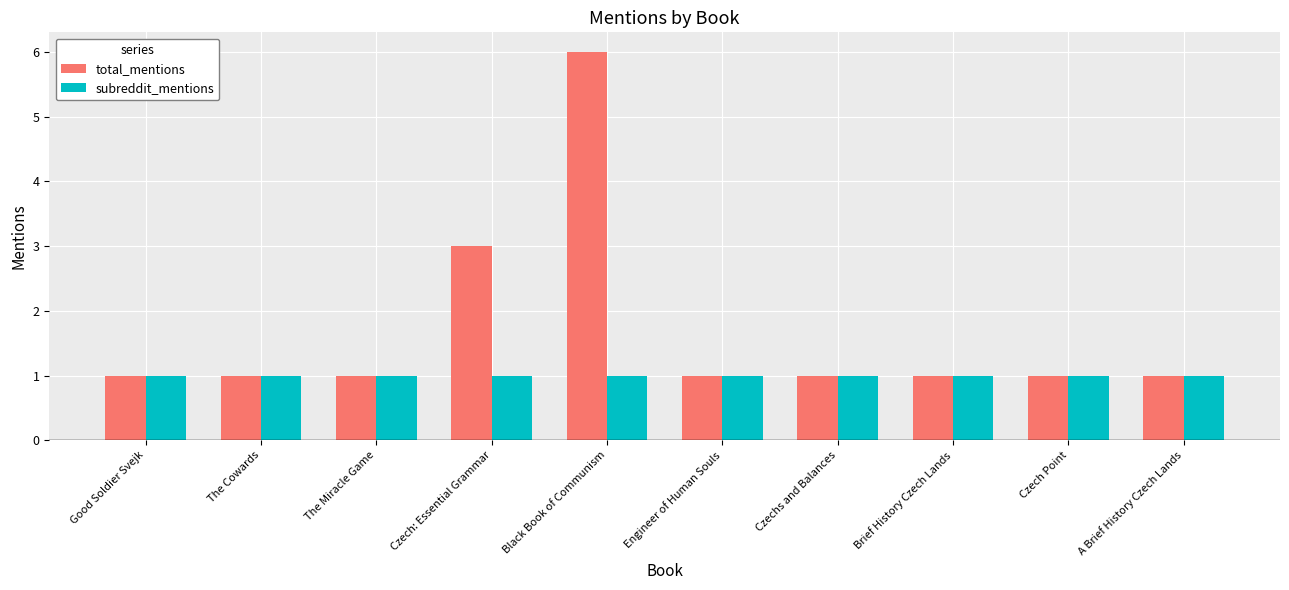

Which label corresponds to the largest value in the chart?

Black Book of Communism